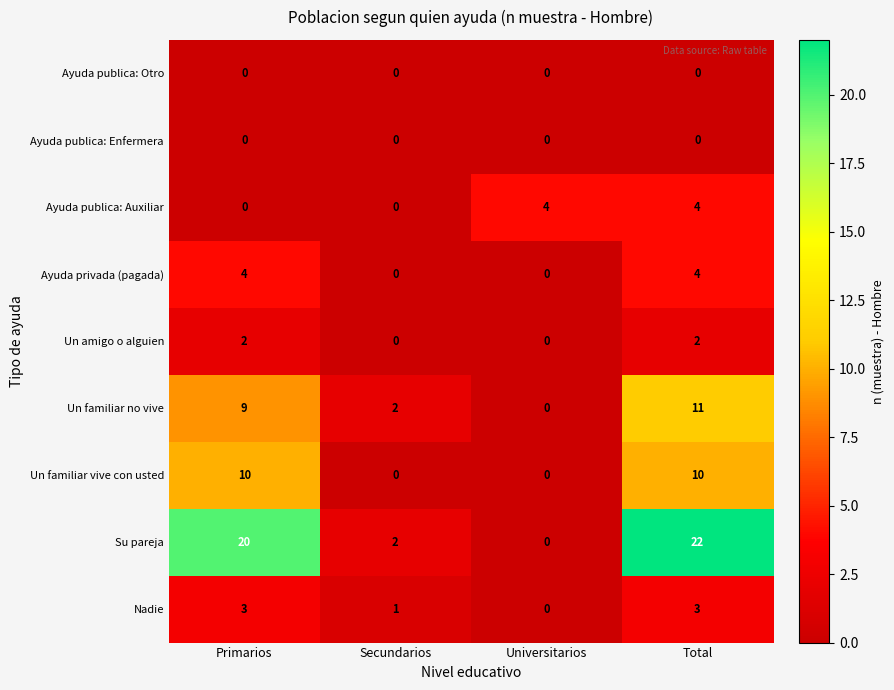

What is the difference between the maximum and minimum values in the Ayuda privada (pagada) series?

4